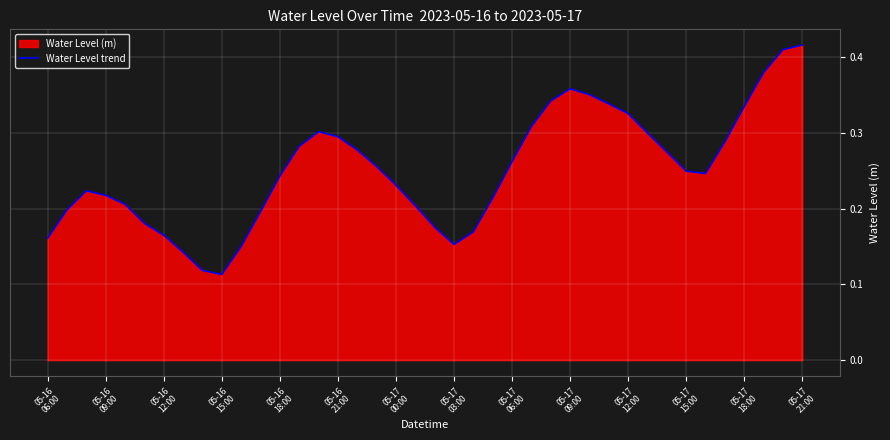

Reading left to right, transcribe all the data shown in this chart.

0.2	0.2	0.2	0.2	0.2	0.2	0.2	0.1	0.1	0.1	0.2	0.2	0.2	0.3	0.3	0.3	0.3	0.3	0.2	0.2	0.2	0.2	0.2	0.2	0.3	0.3	0.3	0.4	0.4	0.3	0.3	0.3	0.3	0.2	0.2	0.3	0.3	0.4	0.4	0.4